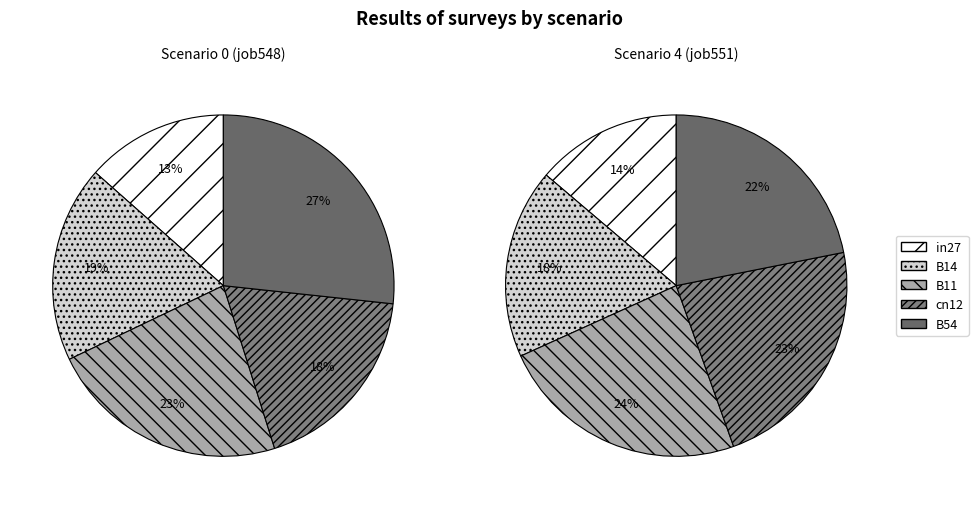

To the nearest percent, what is the combined percentage of B54 and cn12?

45%